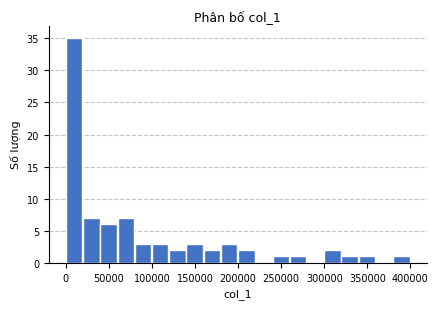

Read against the x-axis, roughly where is the centre of the tallest bar?

10000